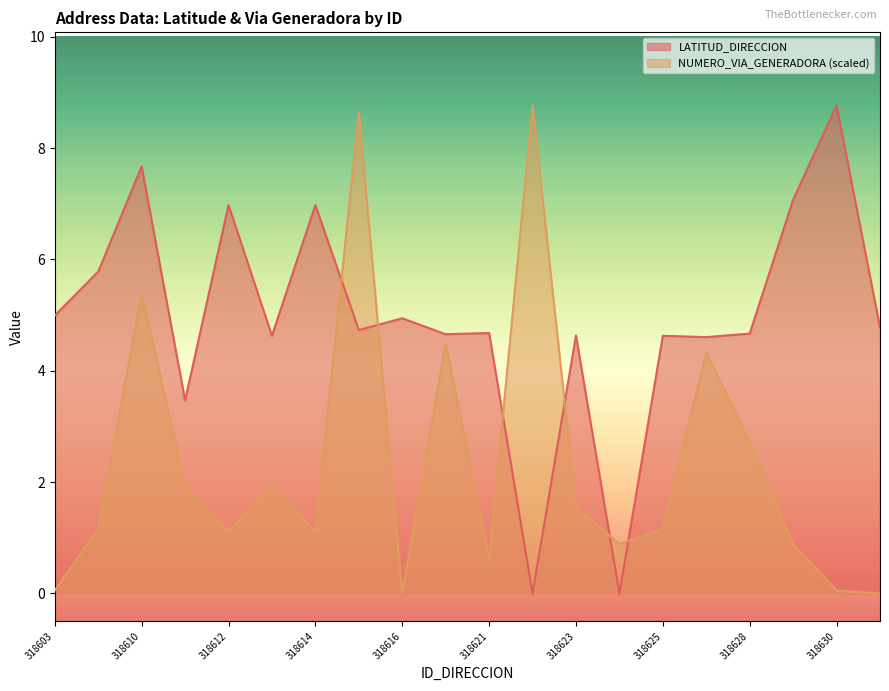

What is the sum of all NUMERO_VIA_GENERADORA_DIRECCION values?

46.8